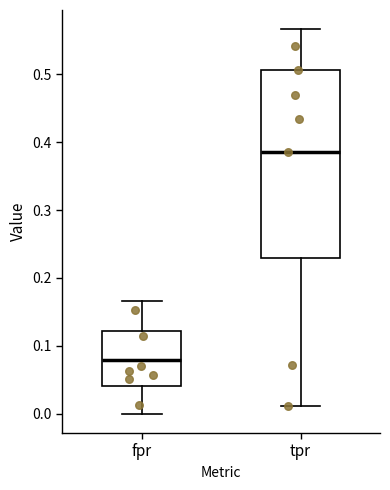

Which box is the tallest, from its lower edge to its upper edge?

tpr